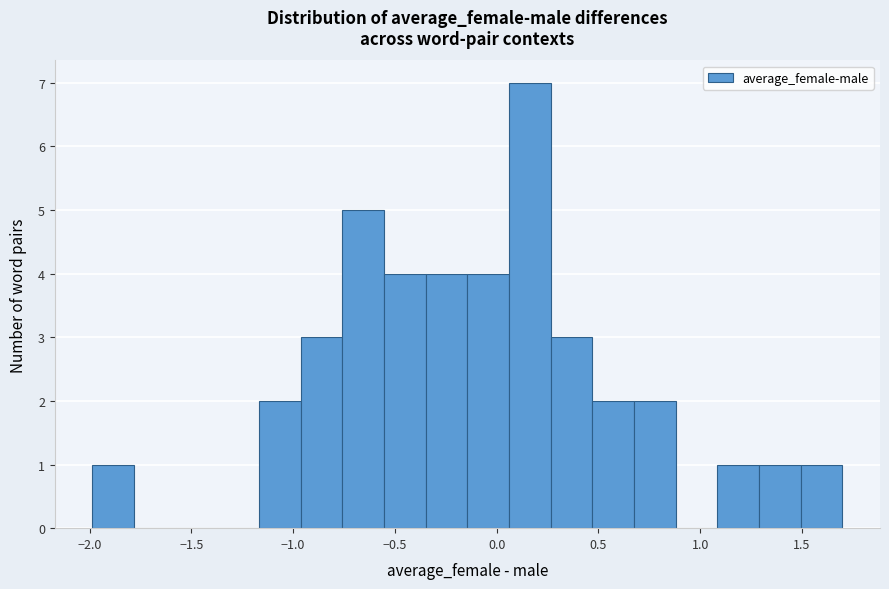

Which range on the x-axis has the tallest bar?

0.05 to 0.25